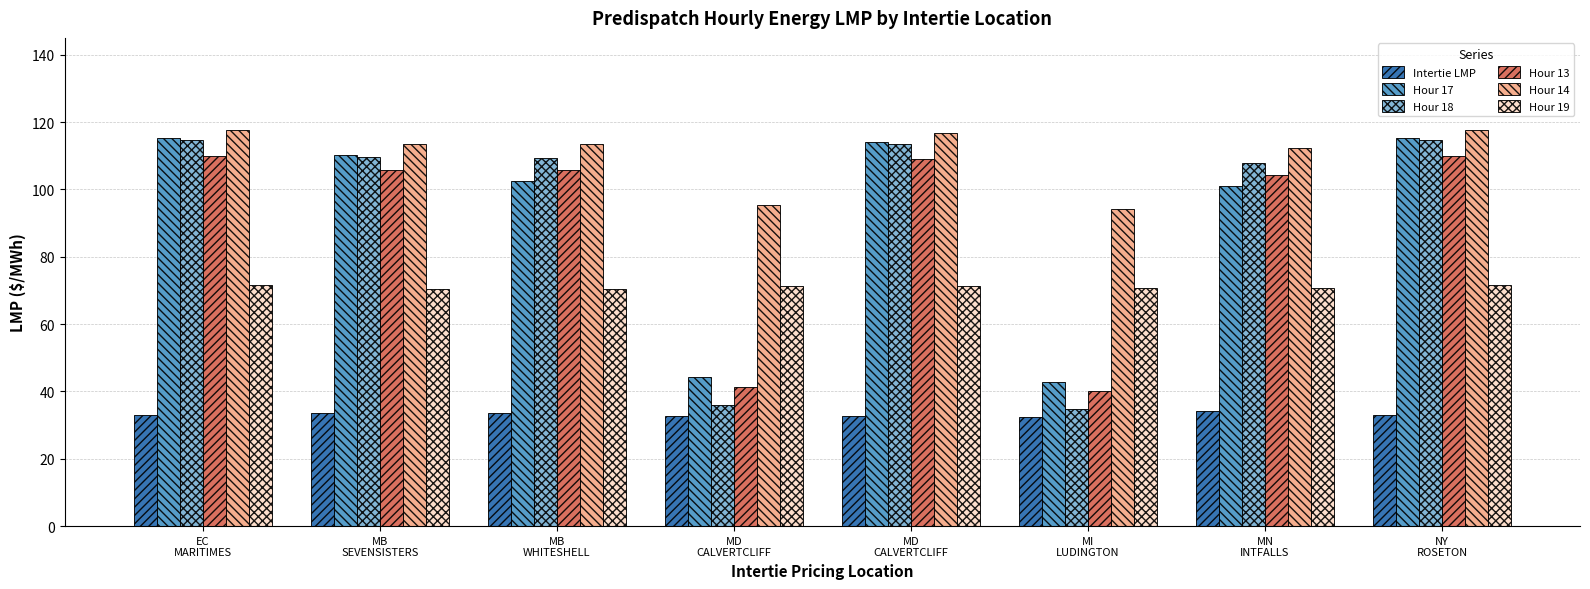

Reading left to right, extract all data points from this chart.

Intertie LMP: EC
MARITIMES=33.0	MB
SEVENSISTERS=33.6	MB
WHITESHELL=33.6	MD
CALVERTCLIFF=32.8	MD
CALVERTCLIFF=32.8	MI
LUDINGTON=32.5	MN
INTFALLS=34.2	NY
ROSETON=33.0
Hour 17: EC
MARITIMES=115.1	MB
SEVENSISTERS=110.1	MB
WHITESHELL=102.4	MD
CALVERTCLIFF=44.2	MD
CALVERTCLIFF=114.0	MI
LUDINGTON=42.9	MN
INTFALLS=100.9	NY
ROSETON=115.1
Hour 18: EC
MARITIMES=114.7	MB
SEVENSISTERS=109.5	MB
WHITESHELL=109.5	MD
CALVERTCLIFF=36.0	MD
CALVERTCLIFF=113.6	MI
LUDINGTON=34.9	MN
INTFALLS=108.0	NY
ROSETON=114.7
Hour 13: EC
MARITIMES=110.0	MB
SEVENSISTERS=105.8	MB
WHITESHELL=105.8	MD
CALVERTCLIFF=41.3	MD
CALVERTCLIFF=109.0	MI
LUDINGTON=40.2	MN
INTFALLS=104.2	NY
ROSETON=110.0
Hour 14: EC
MARITIMES=117.5	MB
SEVENSISTERS=113.5	MB
WHITESHELL=113.3	MD
CALVERTCLIFF=95.4	MD
CALVERTCLIFF=116.6	MI
LUDINGTON=94.2	MN
INTFALLS=112.2	NY
ROSETON=117.5
Hour 19: EC
MARITIMES=71.7	MB
SEVENSISTERS=70.5	MB
WHITESHELL=70.5	MD
CALVERTCLIFF=71.2	MD
CALVERTCLIFF=71.2	MI
LUDINGTON=70.7	MN
INTFALLS=70.8	NY
ROSETON=71.7